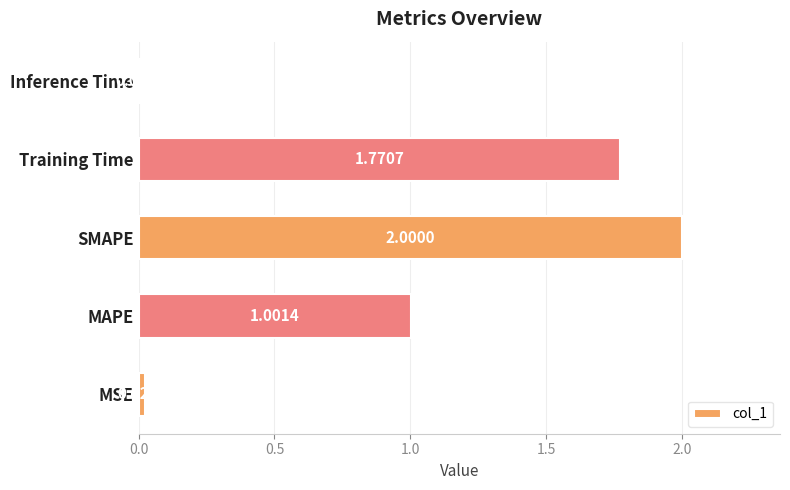

What is the change in value from MSE to MAPE?

+1.0